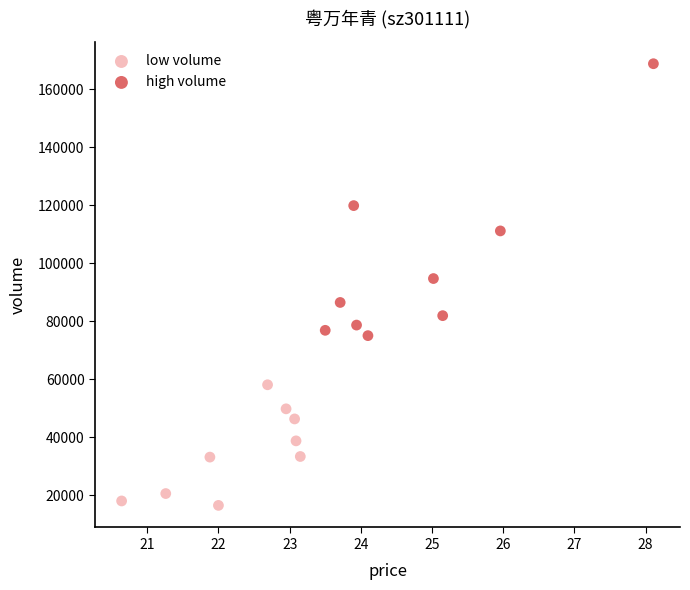

Which series reaches the maximum Y coordinate?

high volume